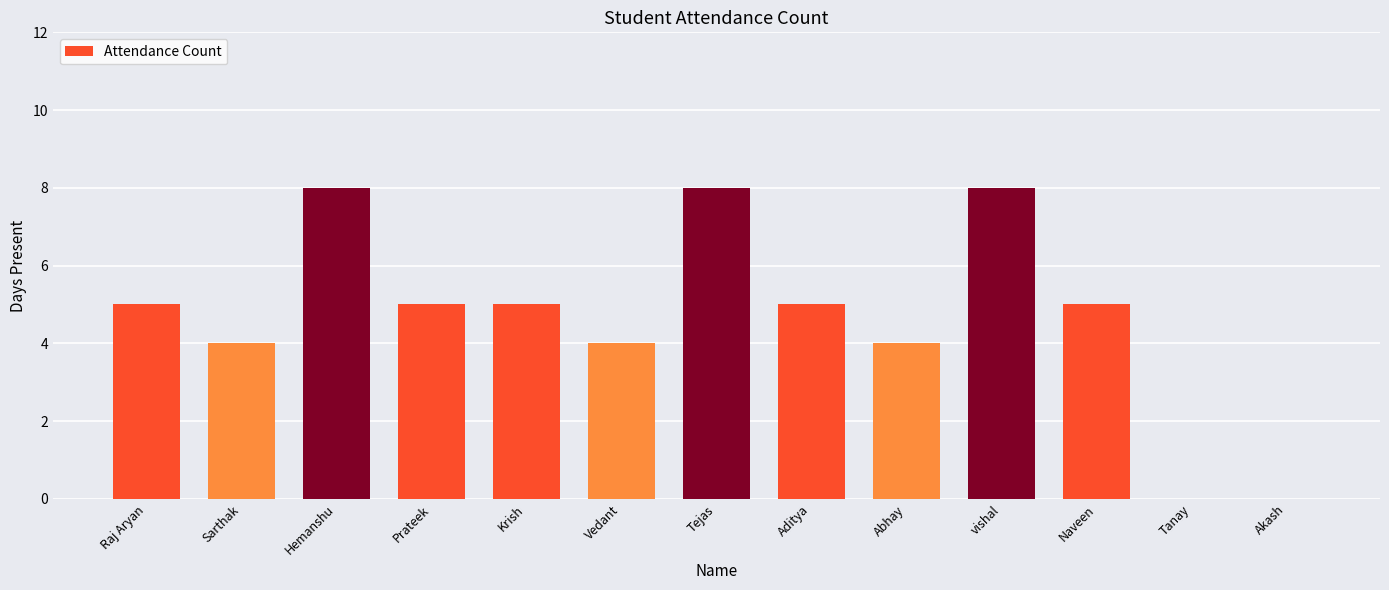

What is the approximate value at Raj Aryan?

5